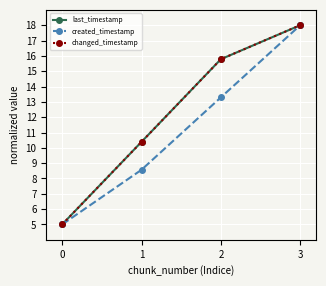

The value of created_timestamp at 2 is 13.3. True or false?

True